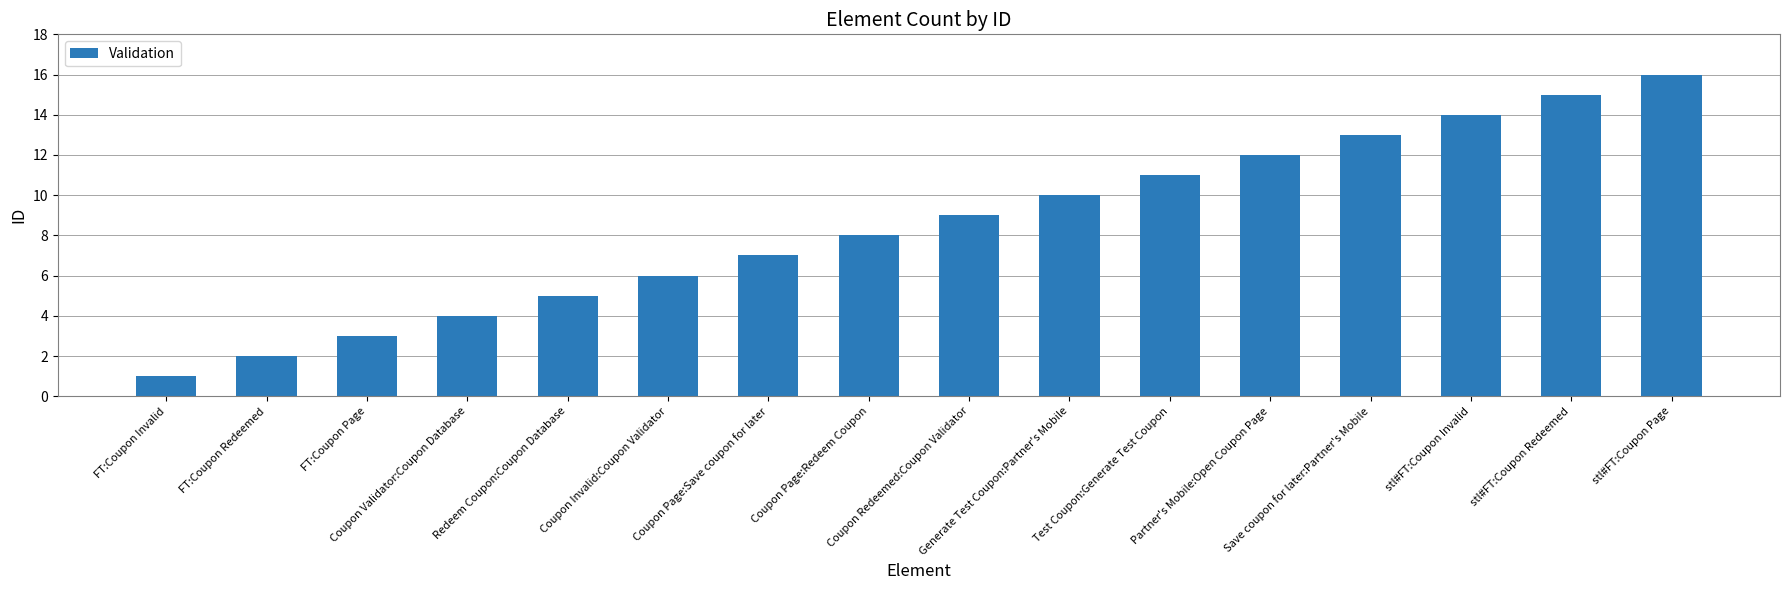

True or false: the data shows 5 at Coupon Page:Save coupon for later.

False